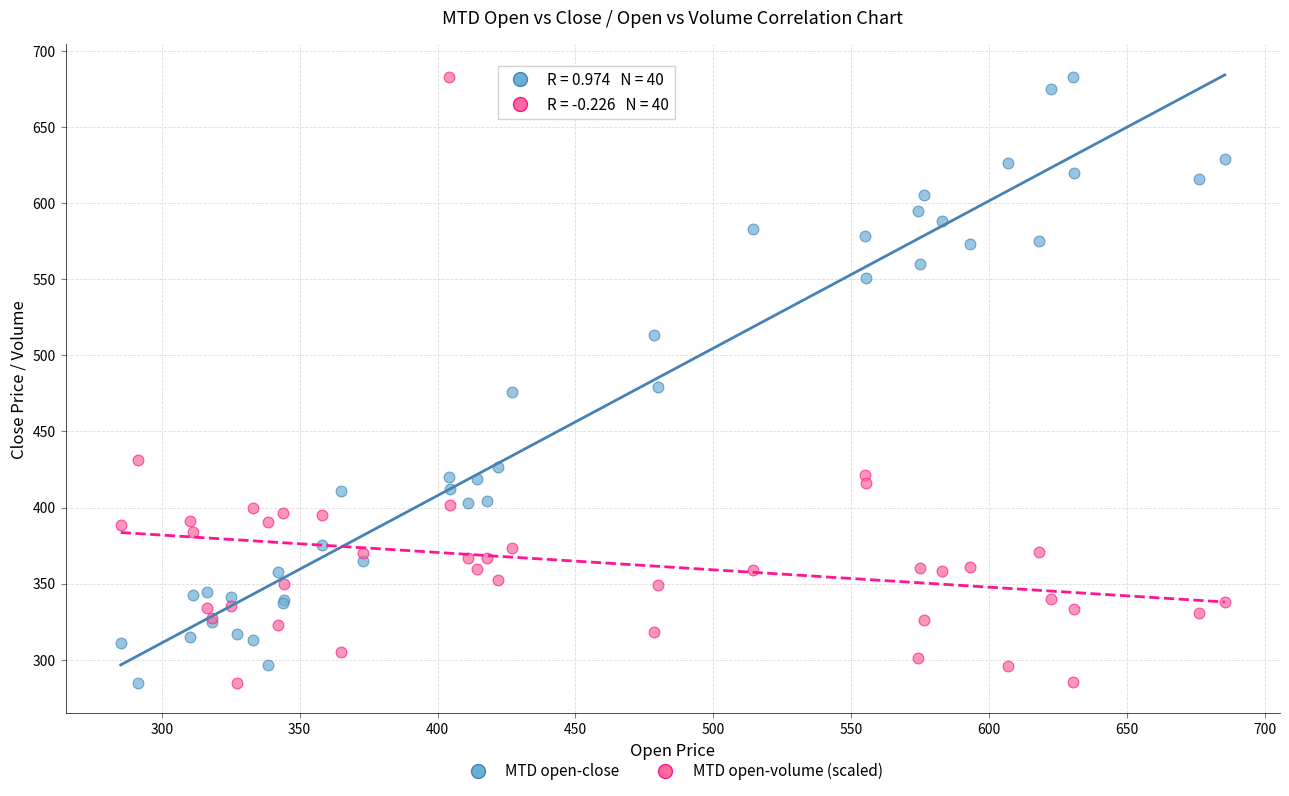

What is the X range (max minus min) for the scatter plot?

400.4